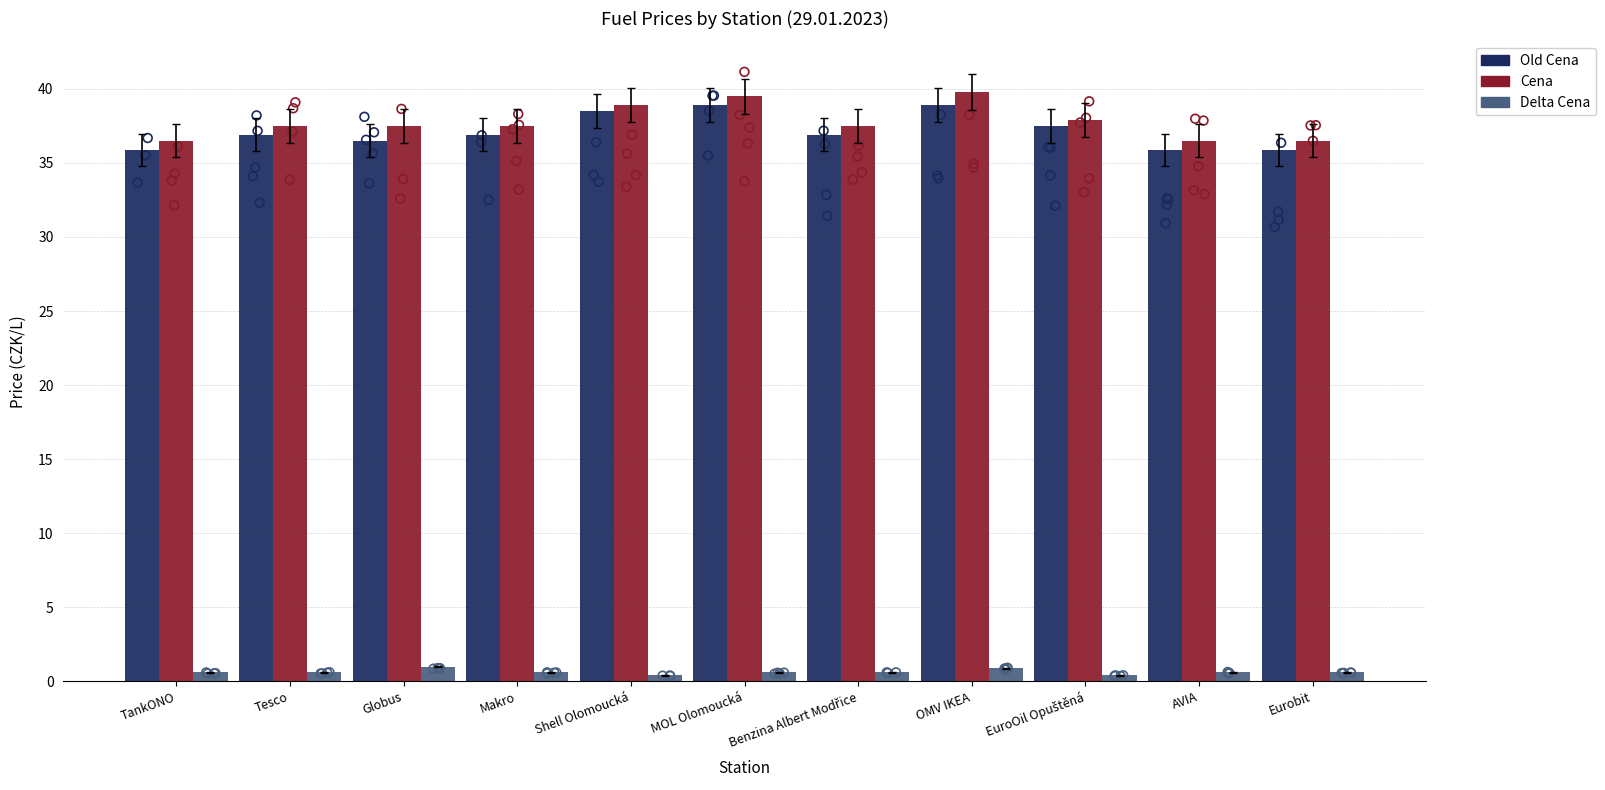

Which series has the largest total across all categories?

Cena